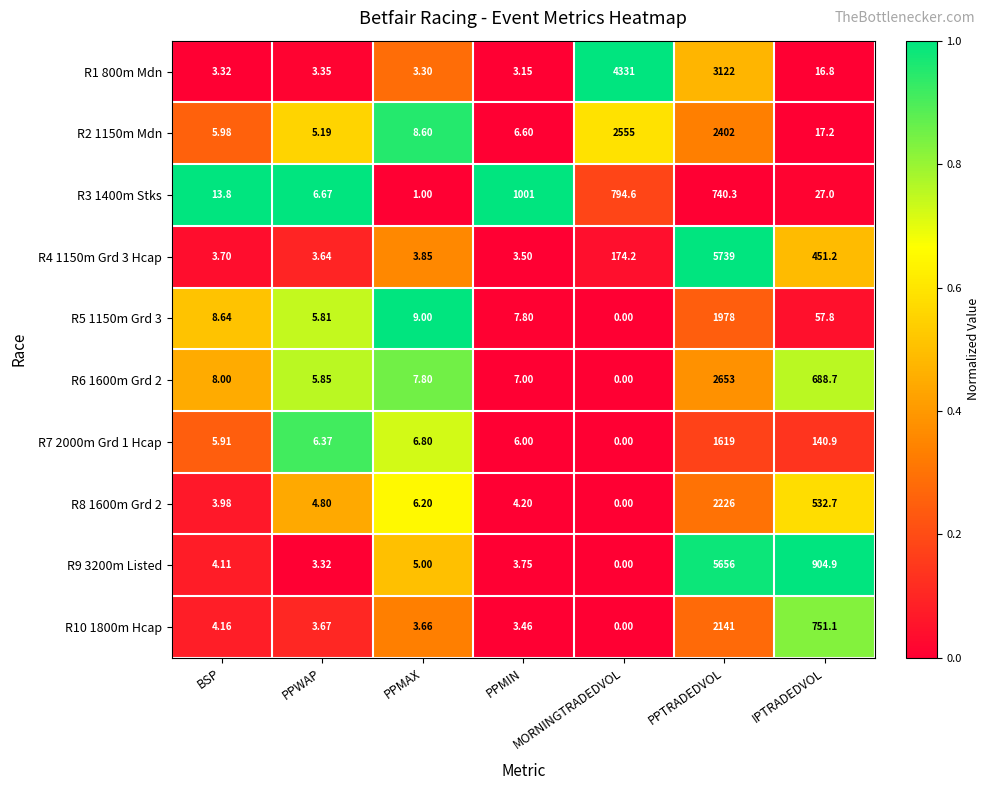

Is the value of R7 2000m Grd 1 Hcap at MORNINGTRADEDVOL greater than the value of R9 3200m Listed at IPTRADEDVOL?

No